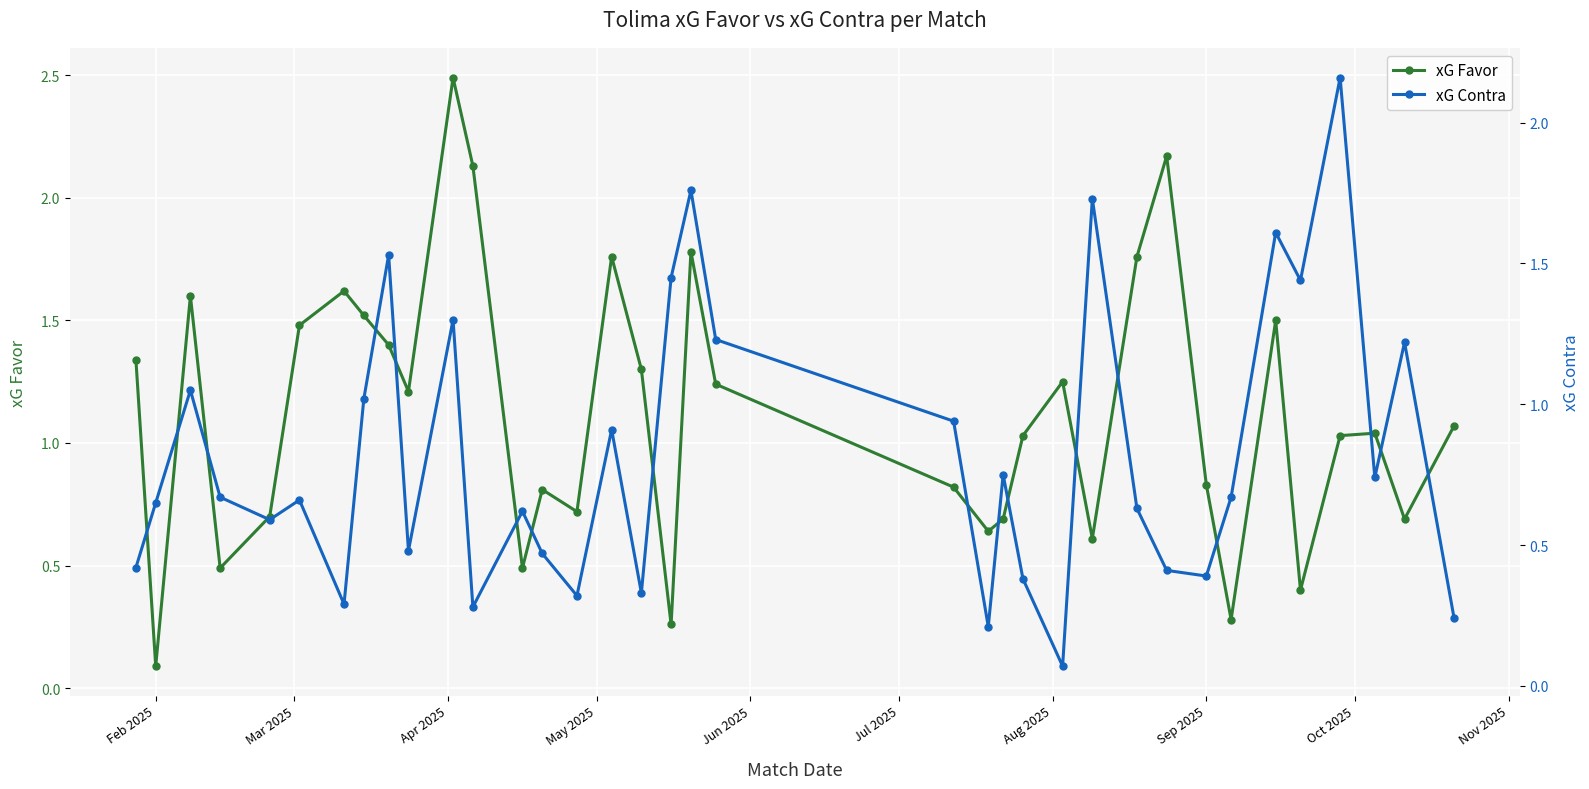

True or false: xG Contra has more than 1 points higher than both neighbors.

True